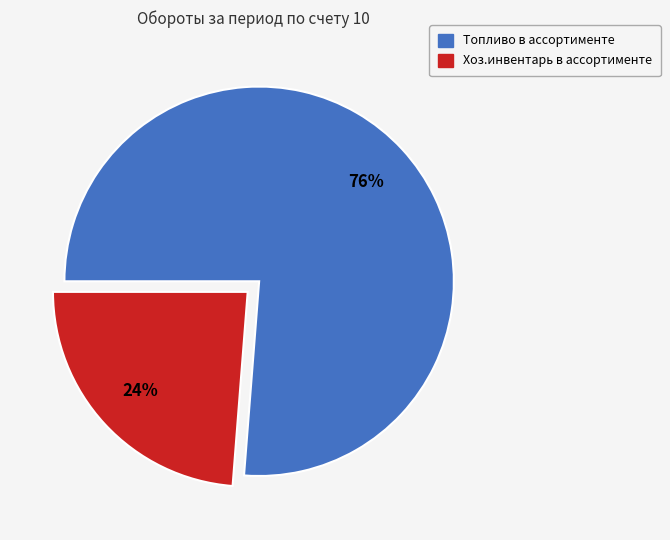

To the nearest percent, what percentage of the pie is Топливо в ассортименте?

76%